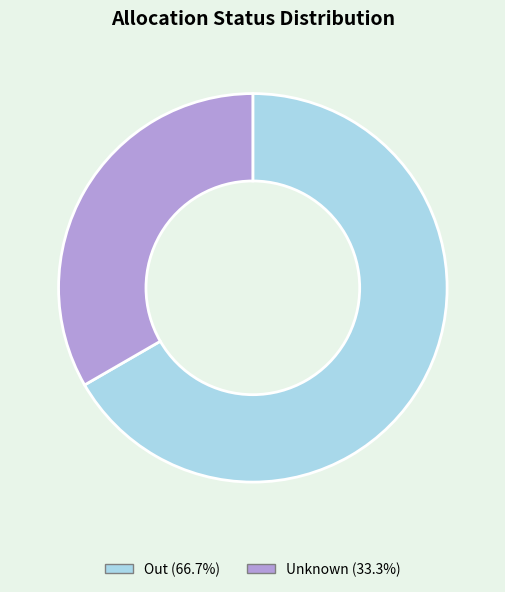

The Out slice represents 57% of the pie. True or false?

False